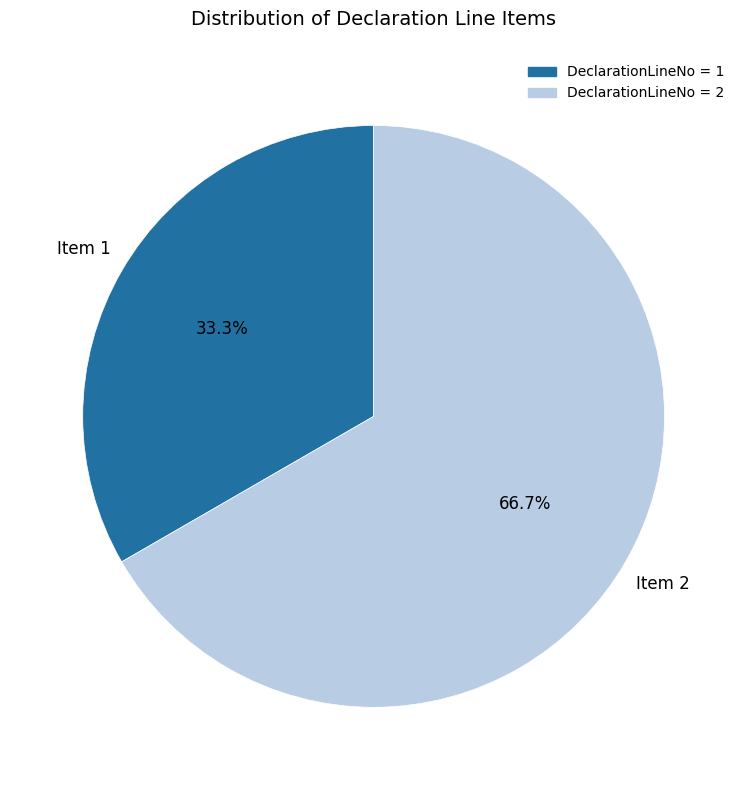

Is there any slice that represents more than half of the pie?

Yes